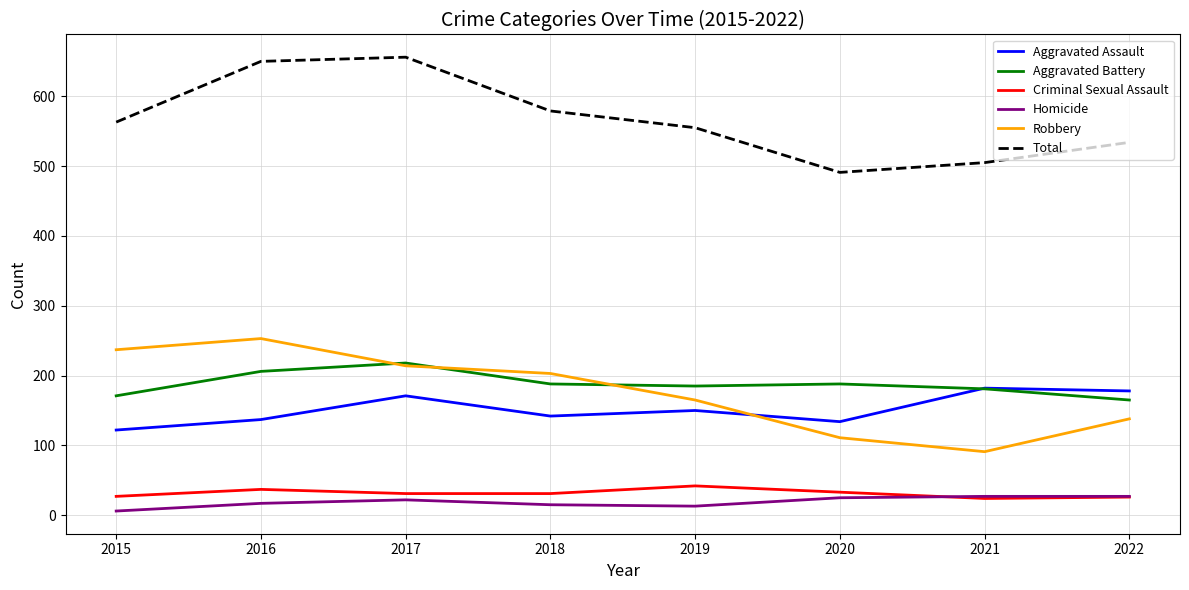

How many values in the Total series are below 563?

4